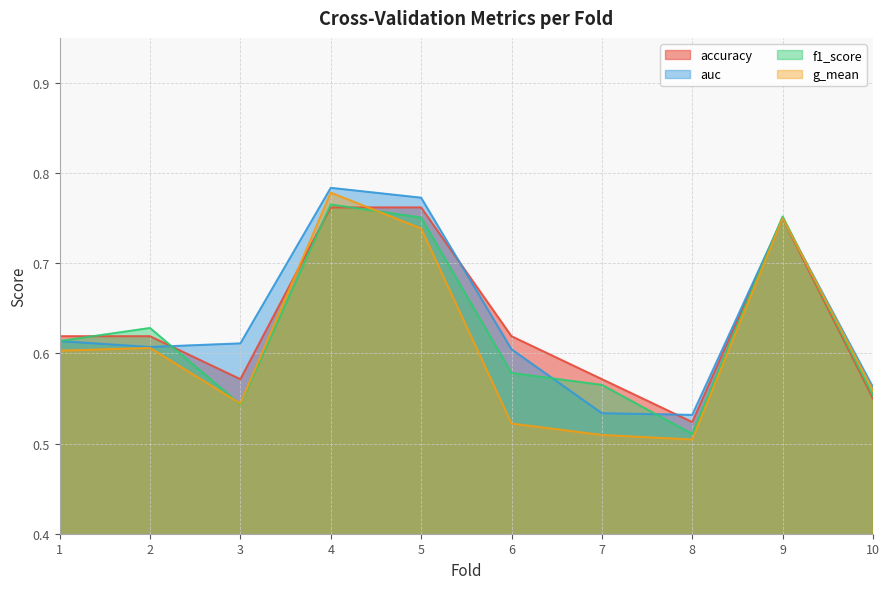

How many interior local peaks does the auc series have?

2